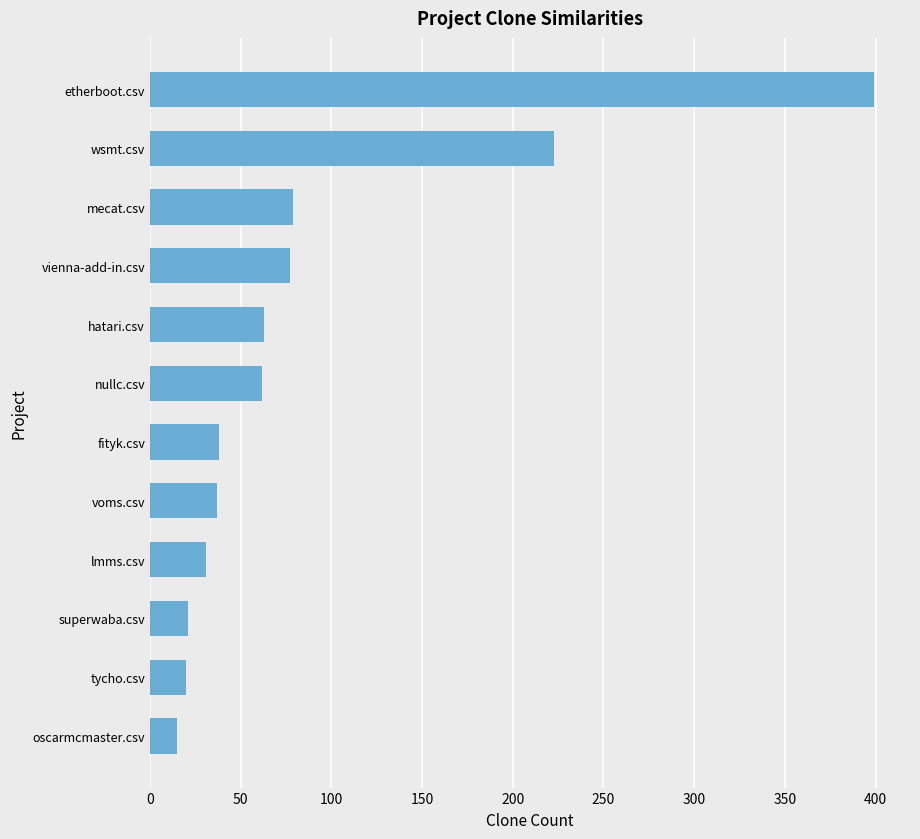

The value at etherboot.csv is 399. True or false?

True